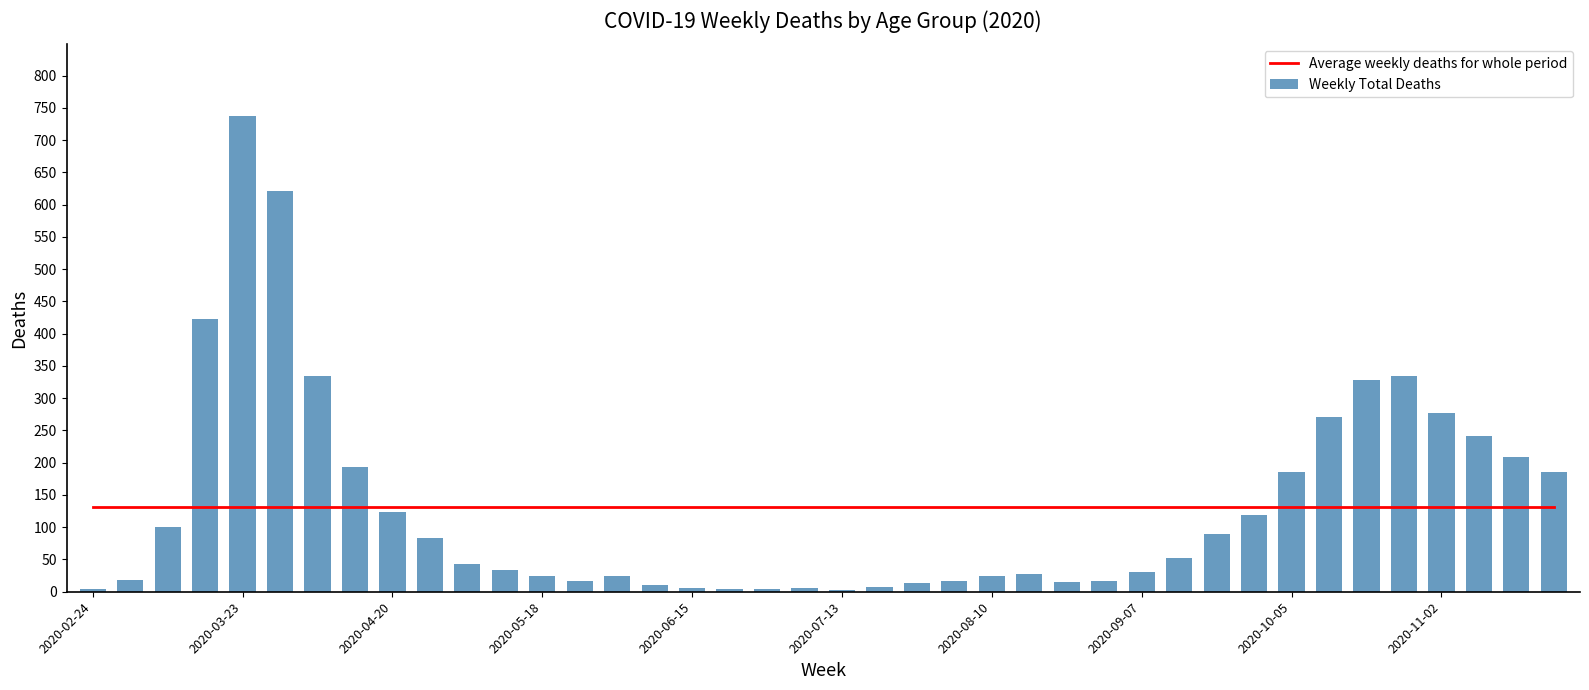

Is it true that Average weekly deaths for whole period equals 131.6 at 25?

True